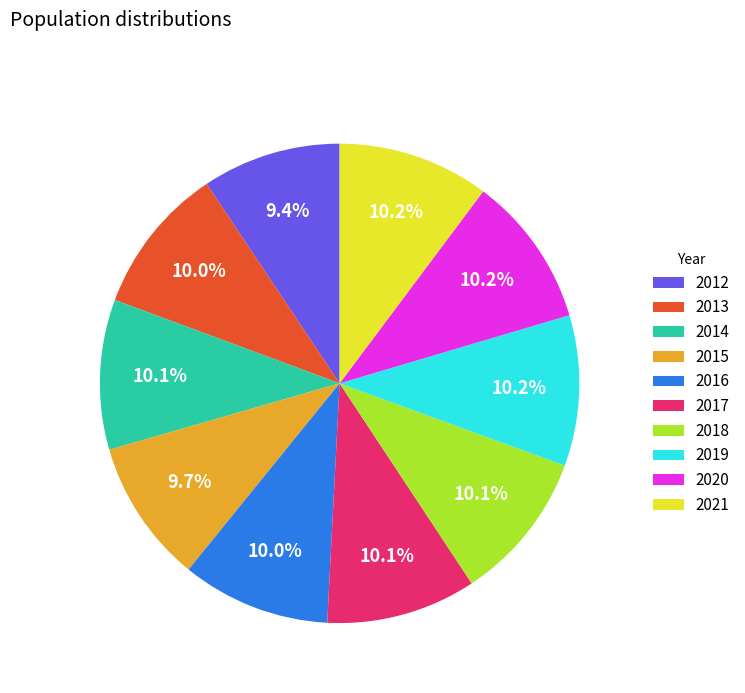

To the nearest percent, what is the combined percentage of 2015 and 2018?

20%